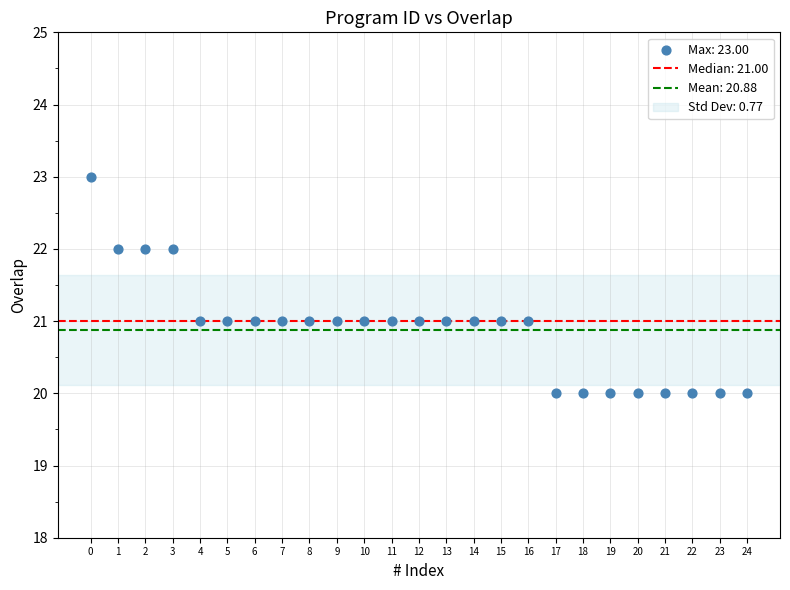

Count the number of points in this scatter plot.

25